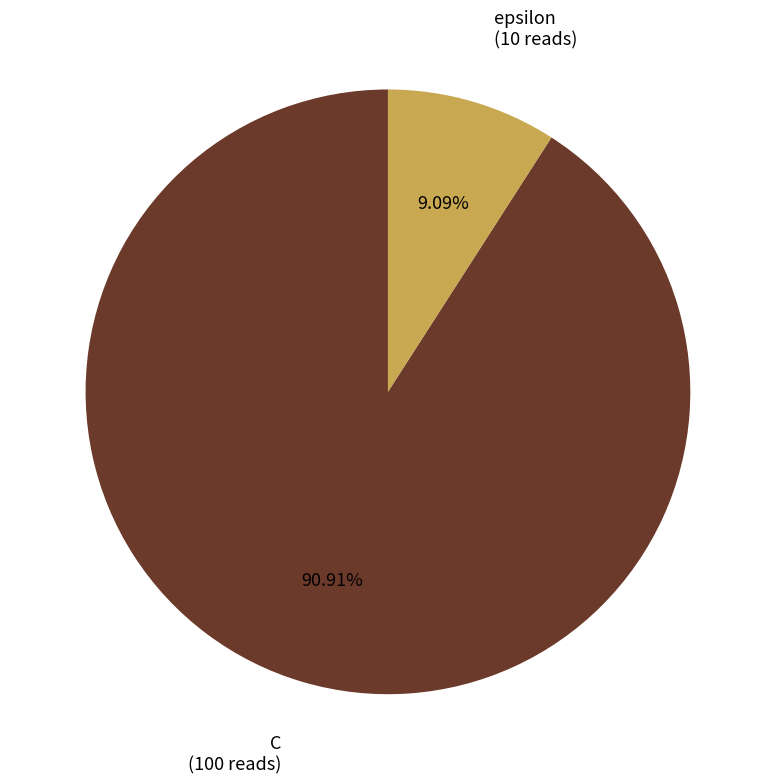

Is there any slice that represents more than half of the pie?

Yes